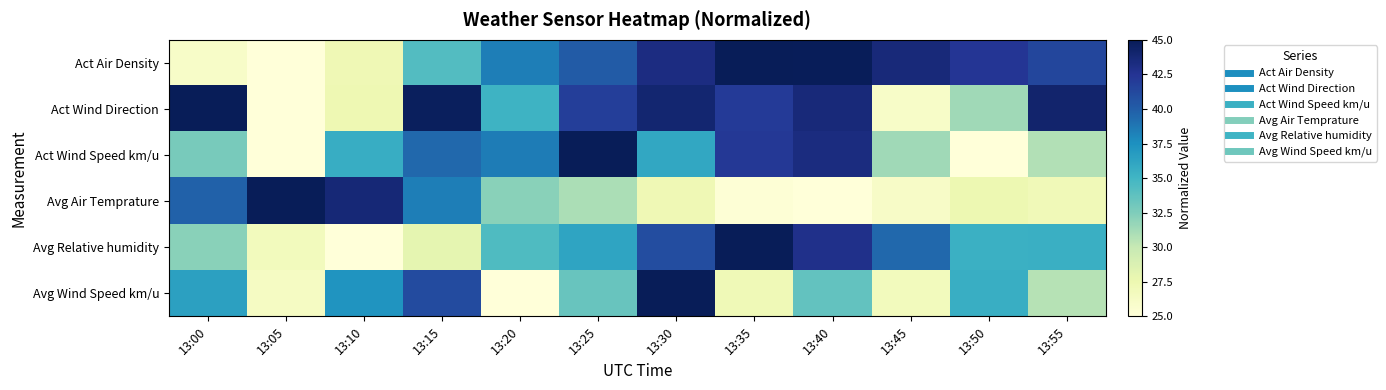

Reading right to left, what are all the values shown in this chart?

Act Air Density: 13:55=41.4	13:50=42.4	13:45=43.6	13:40=44.9	13:35=45.0	13:30=43.3	13:25=40.2	13:20=38.4	13:15=34.2	13:10=27.3	13:05=25.0	13:00=26.1
Act Wind Direction: 13:55=44.1	13:50=31.3	13:45=26.1	13:40=43.5	13:35=42.1	13:30=43.9	13:25=41.9	13:20=35.2	13:15=44.7	13:10=27.4	13:05=25.0	13:00=45.0
Act Wind Speed km/u: 13:55=30.8	13:50=25.0	13:45=31.4	13:40=43.3	13:35=42.3	13:30=36.0	13:25=45.0	13:20=38.5	13:15=39.5	13:10=35.6	13:05=25.0	13:00=32.7
Avg Air Temprature: 13:55=27.0	13:50=27.5	13:45=26.2	13:40=25.0	13:35=25.3	13:30=27.2	13:25=31.0	13:20=32.1	13:15=38.4	13:10=43.7	13:05=45.0	13:00=39.8
Avg Relative humidity: 13:55=35.4	13:50=35.3	13:45=39.5	13:40=42.9	13:35=45.0	13:30=41.0	13:25=36.2	13:20=34.4	13:15=28.0	13:10=25.0	13:05=26.8	13:00=32.2
Avg Wind Speed km/u: 13:55=30.6	13:50=35.5	13:45=26.8	13:40=33.7	13:35=27.1	13:30=45.0	13:25=33.4	13:20=25.0	13:15=41.1	13:10=37.2	13:05=26.3	13:00=36.4